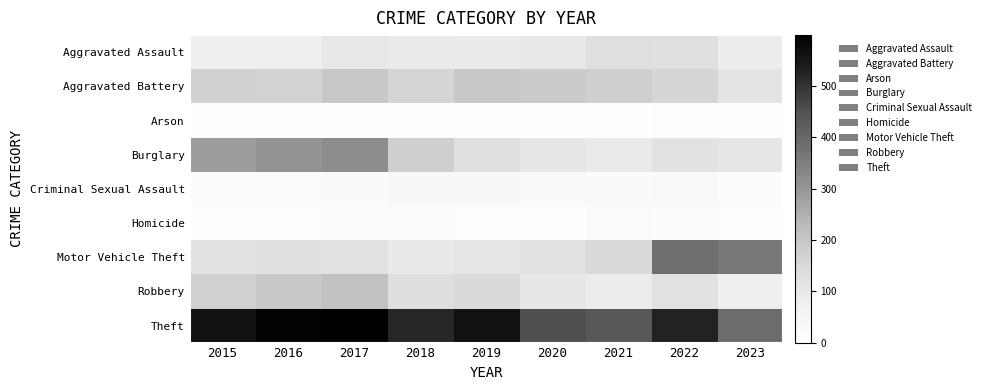

At how many categories does at least one series exceed 197?

9